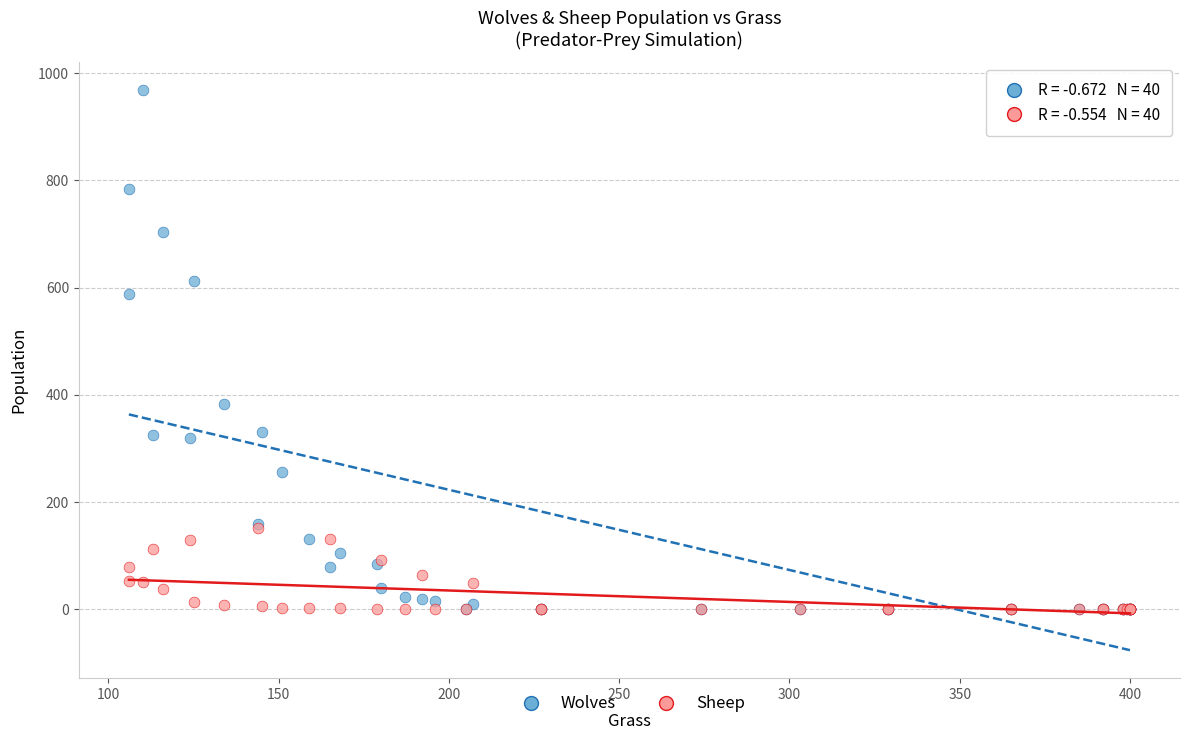

What are all the series names shown in the legend?

Wolves, Sheep